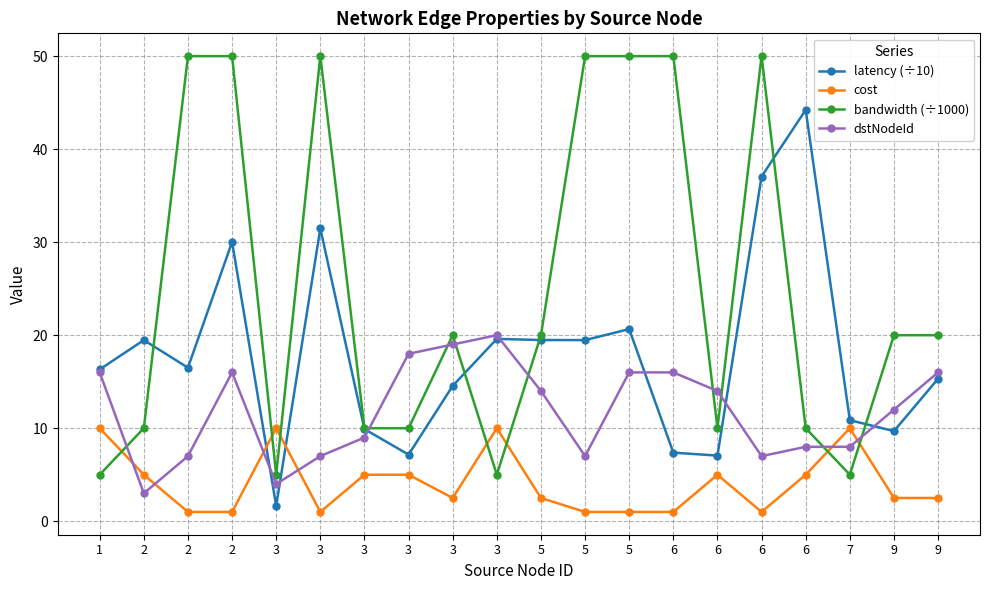

How many series are shown in this chart?

4